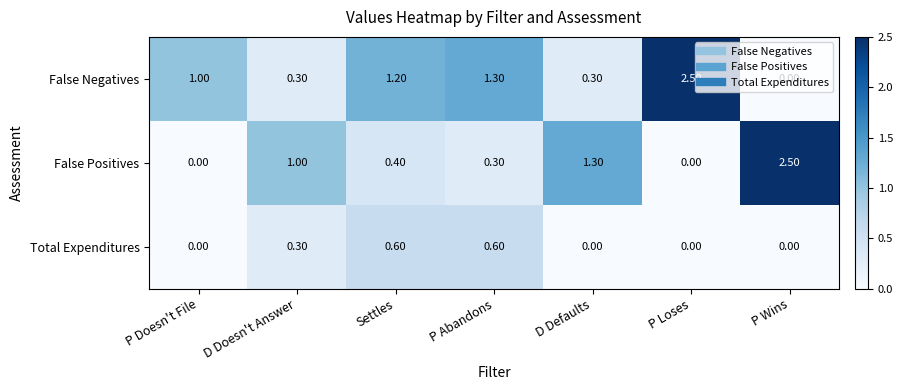

What is the difference between the maximum and minimum values in the Total Expenditures series?

0.6